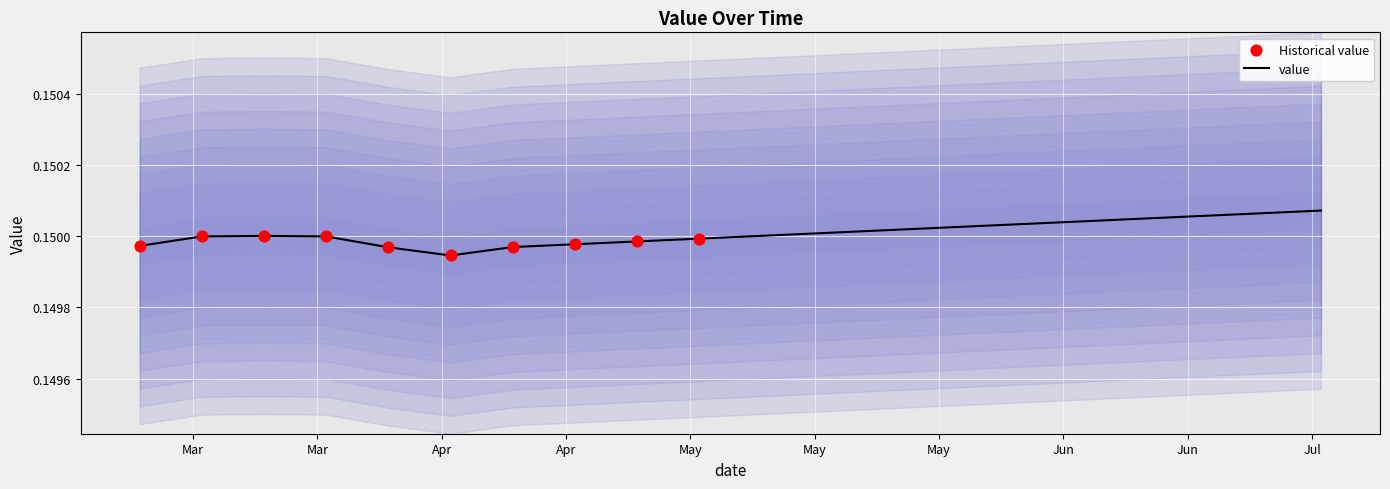

Which has a higher value, 2023-03-22 or 2023-03-01?

2023-03-22